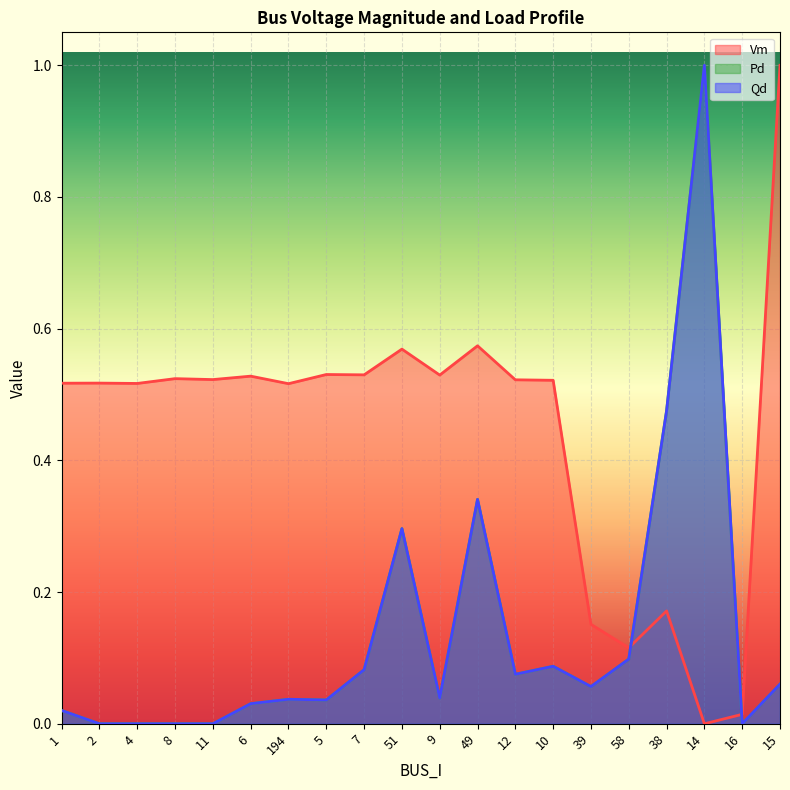

At which category does the chart reach its peak across all series?

15